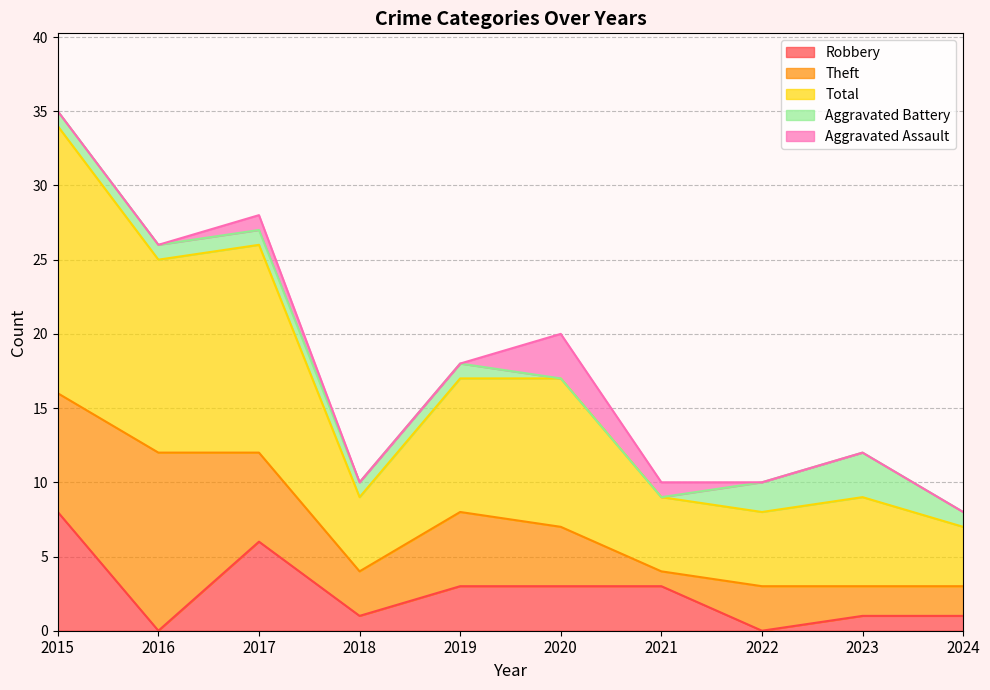

Reading right to left, transcribe all the data shown in this chart.

Robbery: 1	1	0	3	3	3	1	6	0	8
Theft: 2	2	3	1	4	5	3	6	12	8
Total: 4	6	5	5	10	9	5	14	13	18
Aggravated Battery: 1	3	2	0	0	1	1	1	1	1
Aggravated Assault: 0	0	0	1	3	0	0	1	0	0